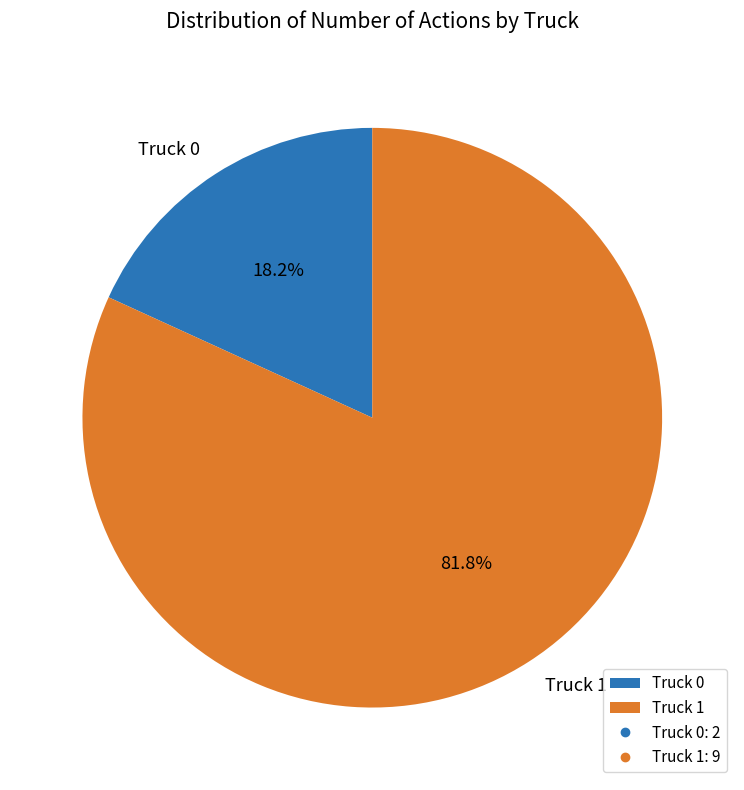

Which category has the biggest portion of the pie?

Truck 1